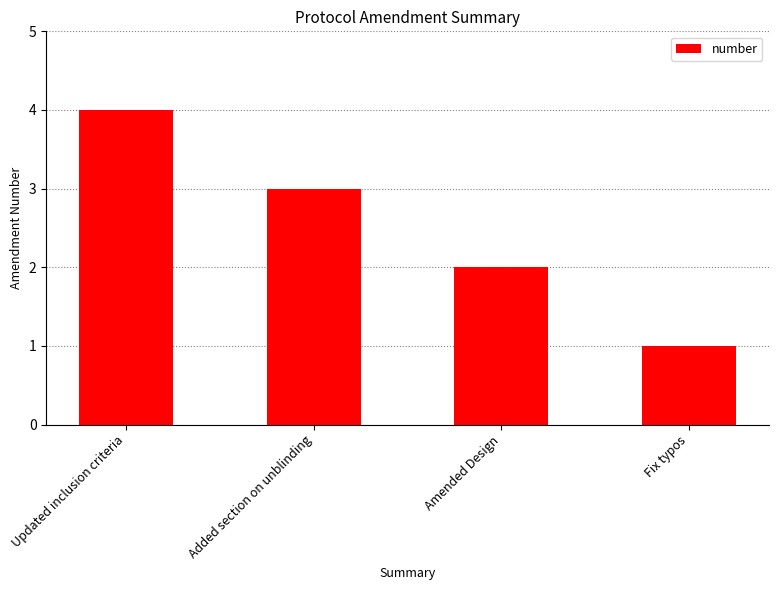

Is it true that the value at Amended Design is 3?

False